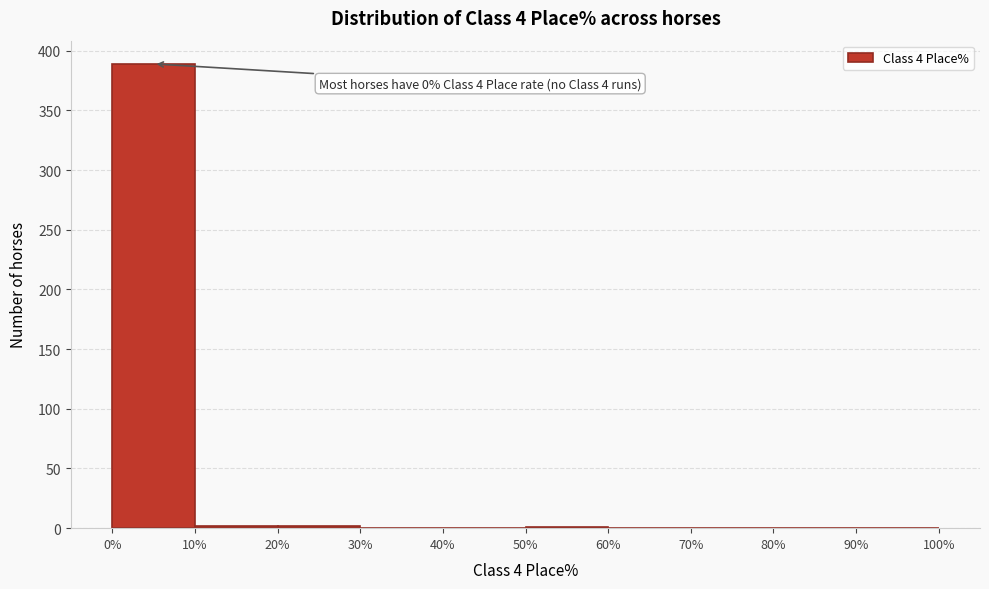

Which range on the x-axis has the tallest bar?

0% to 10%